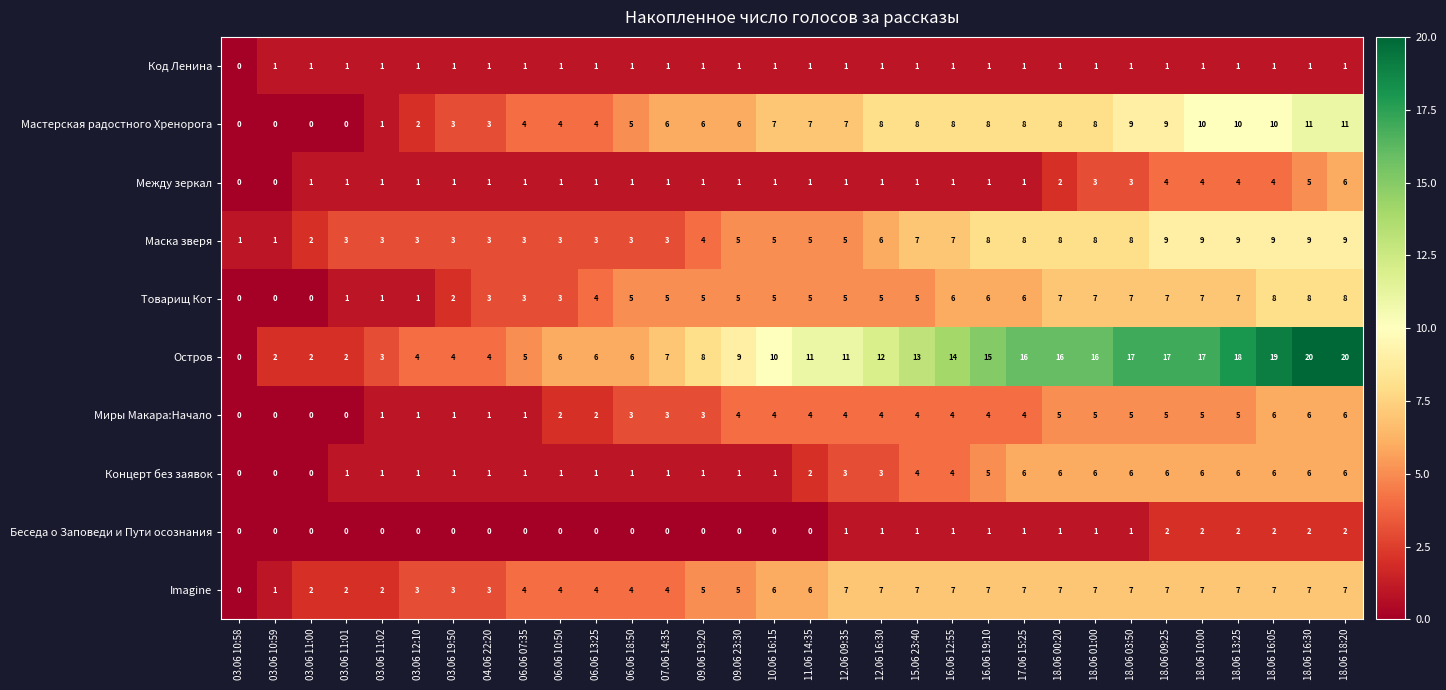

What is the sum of all Маска зверя values?

172